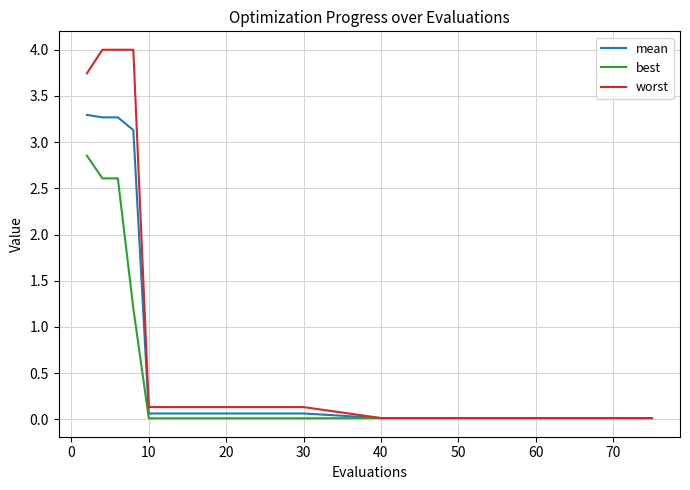

Which series has the largest total across all categories?

worst